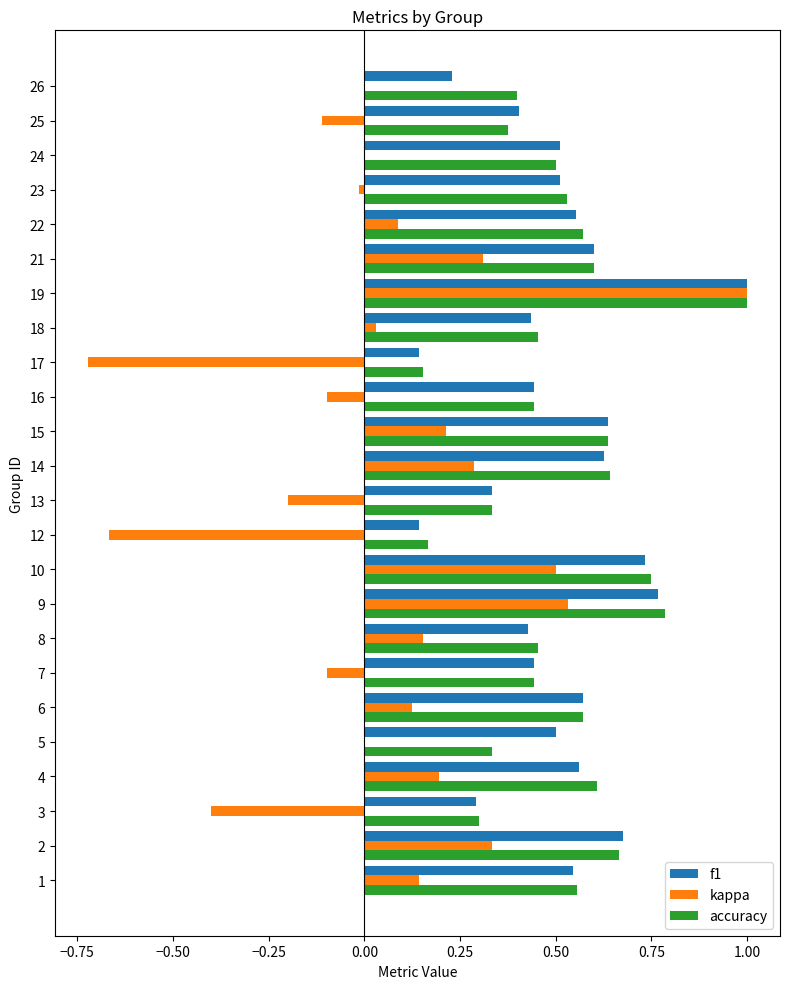

Is the value of kappa at 19 greater than the value of accuracy at 4?

Yes